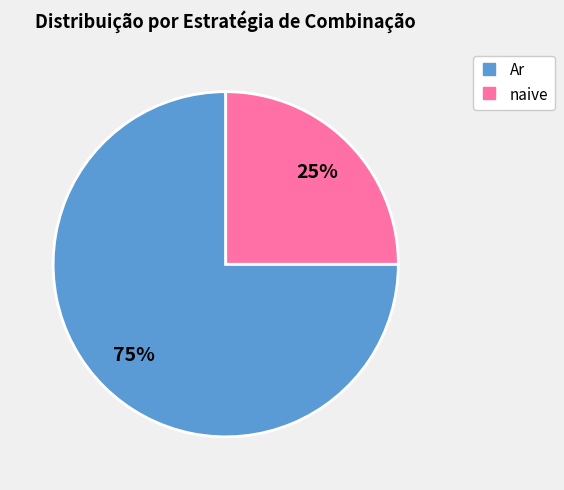

To the nearest percent, what percentage of the pie is Ar?

75%